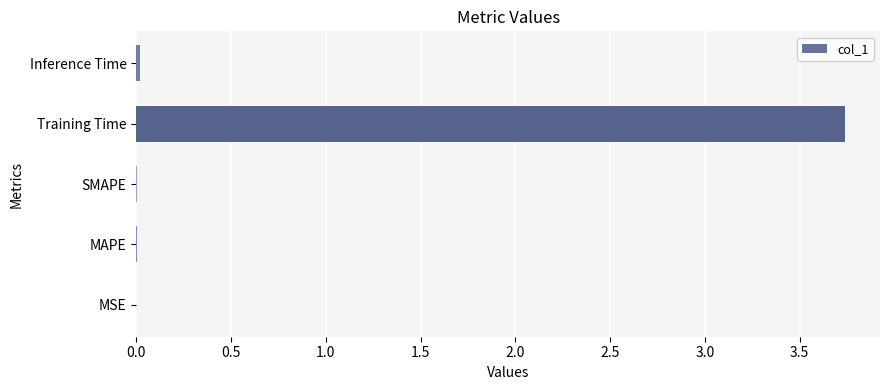

Which category has the highest value across all series?

Training Time